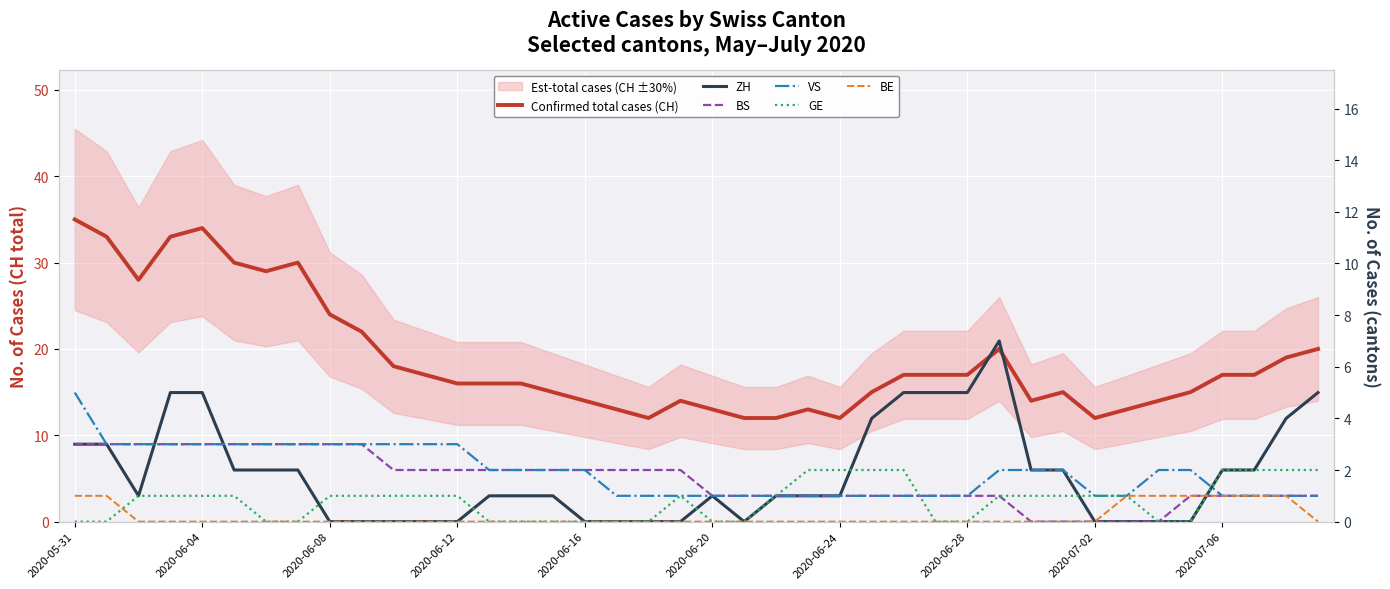

The ZH series shows 1 at 2020-06-04. True or false?

False